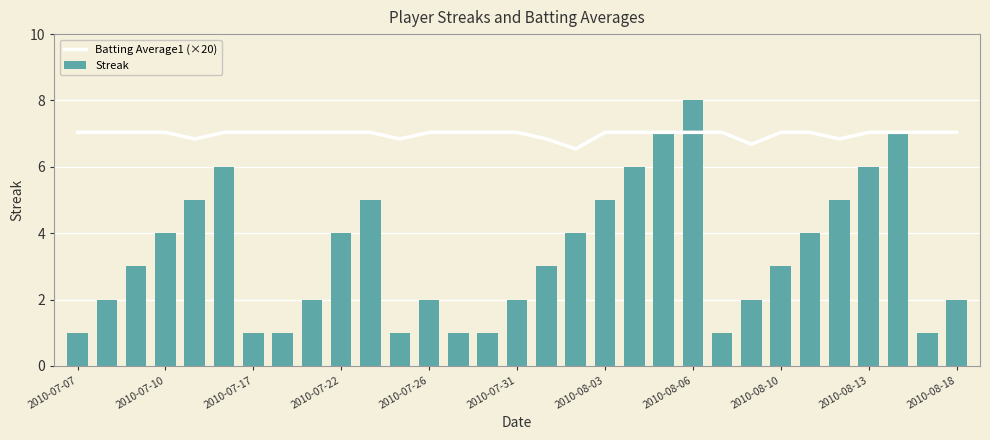

What is the lowest value of the Batting Average1 (×20) series?

6.5